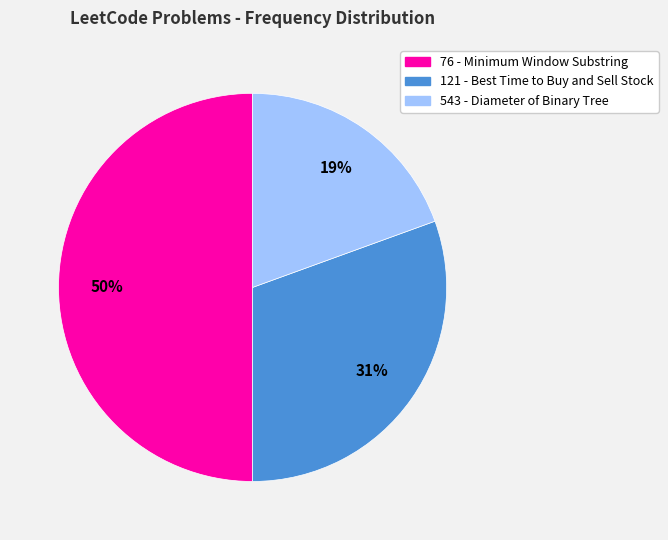

Do 543 - Diameter of Binary Tree and 76 - Minimum Window Substring together represent more than half of the pie?

Yes